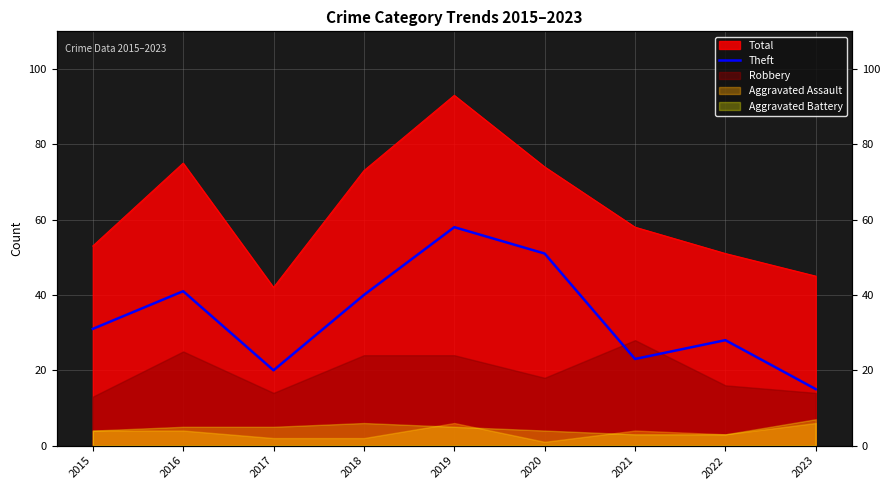

List the labels in order of value, smallest first.

2023, 2017, 2021, 2022, 2015, 2018, 2016, 2020, 2019